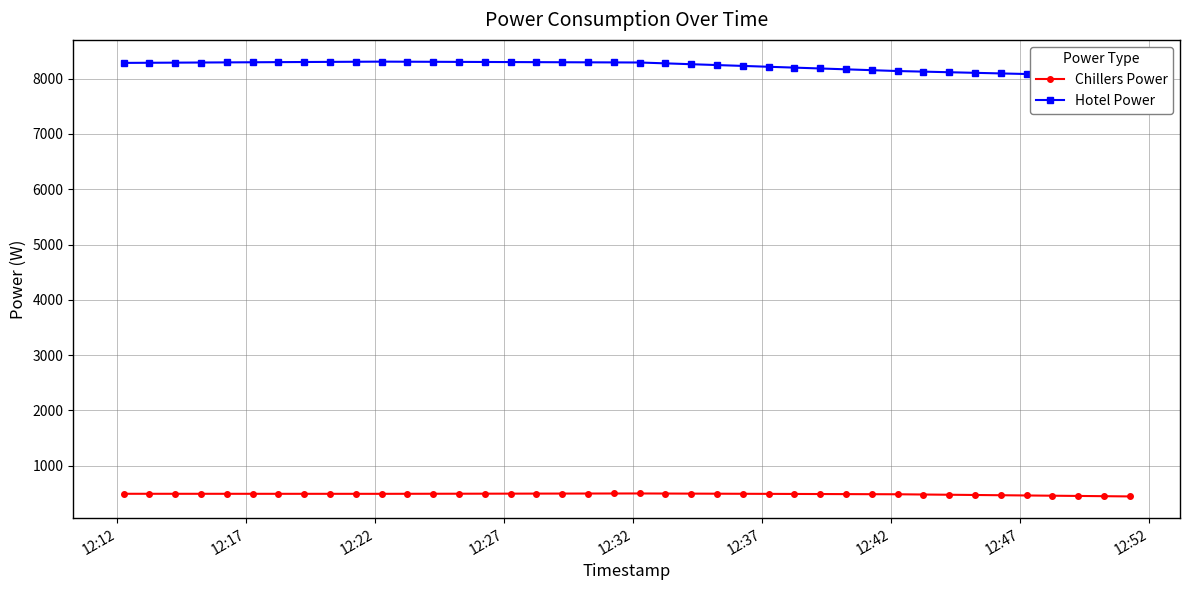

True or false: Hotel Power and Chillers Power cross at least once.

False